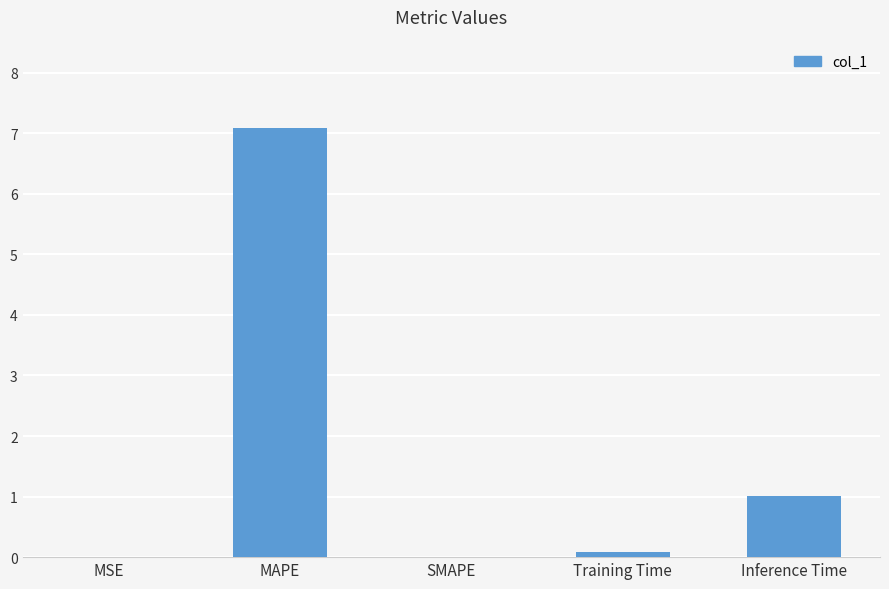

What is the maximum value shown in the chart?

7.1